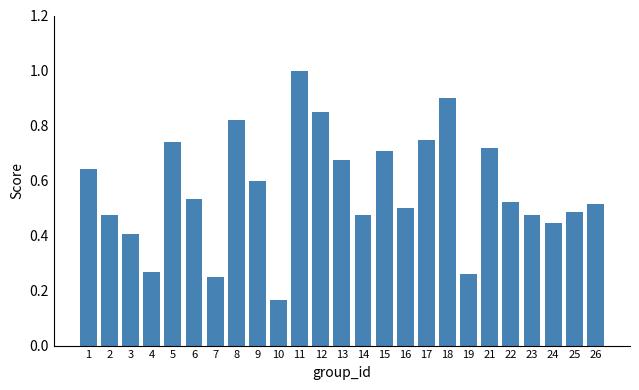

Where is the data nearest to the value 0?

10